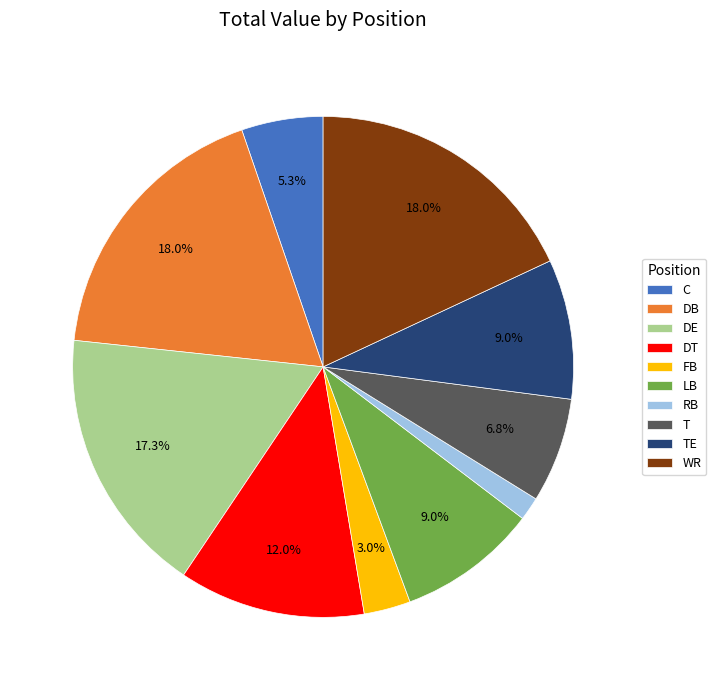

To the nearest percent, what is the combined percentage of T and RB?

8%